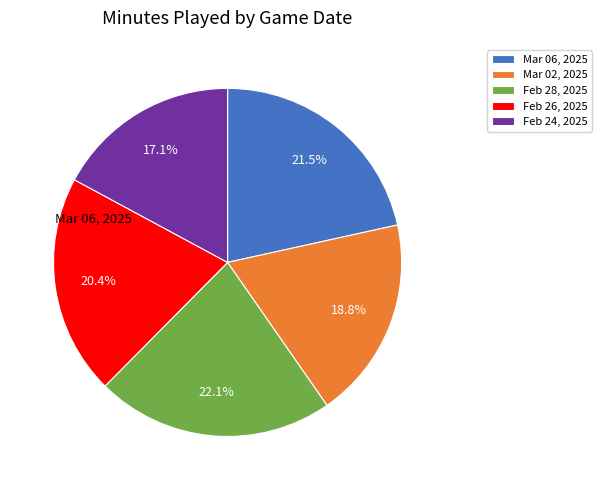

Is there any slice that represents more than half of the pie?

No